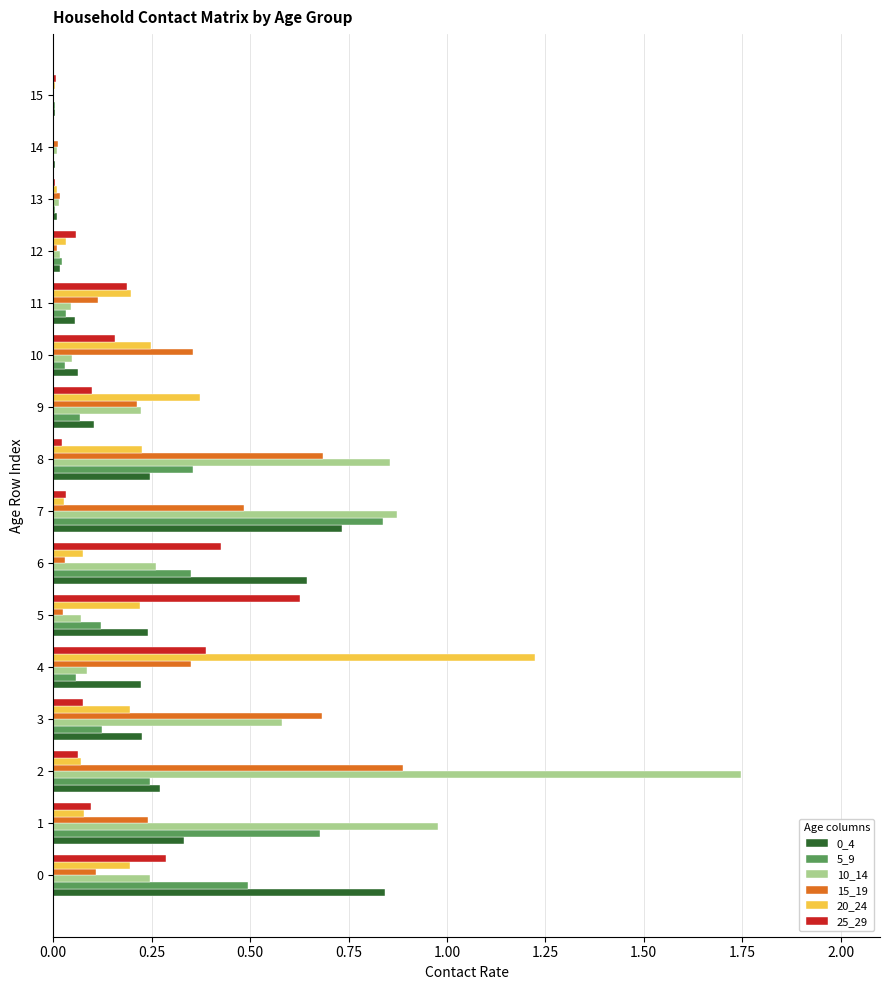

True or false: 25_29 has a value of 0.0 at 13.

True